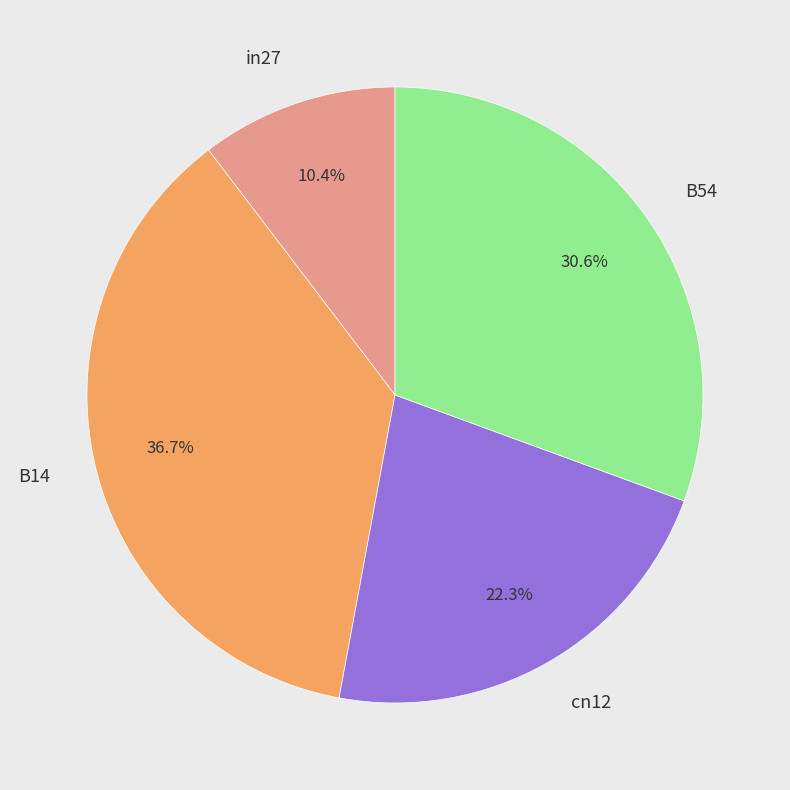

The B14 slice represents 51% of the pie. True or false?

False